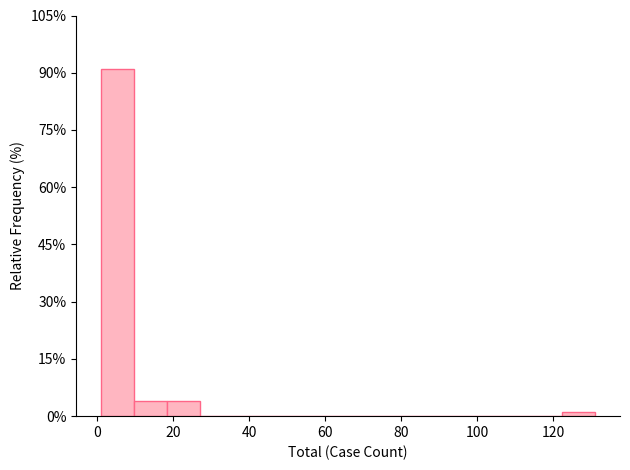

Reading left to right, list every bar in this chart as the range it spans on the x-axis followed by its height. Neither the bar edges nor the heights are printed on the chart, so give them approximately, as read against the axes.

2 to 10: 90
10 to 18: 4
18 to 28: 4
28 to 36: 0
36 to 44: 0
44 to 54: 0
54 to 62: 0
62 to 70: 0
70 to 80: 0
80 to 88: 0
88 to 96: 0
96 to 106: 0
106 to 114: 0
114 to 122: 0
122 to 132: under 2